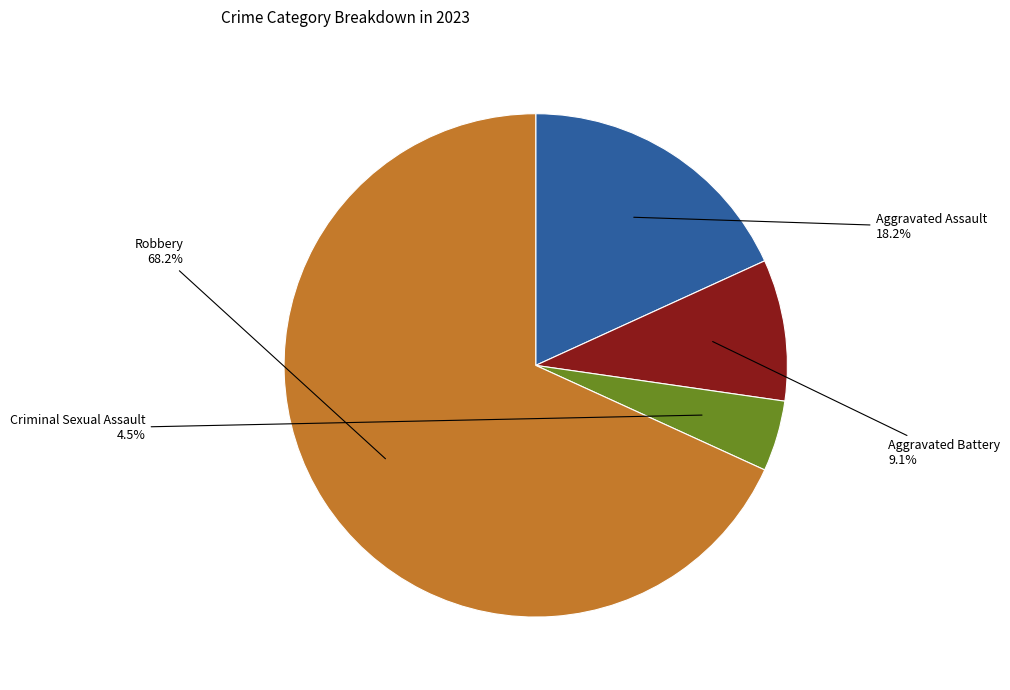

Is there any slice that represents more than half of the pie?

Yes